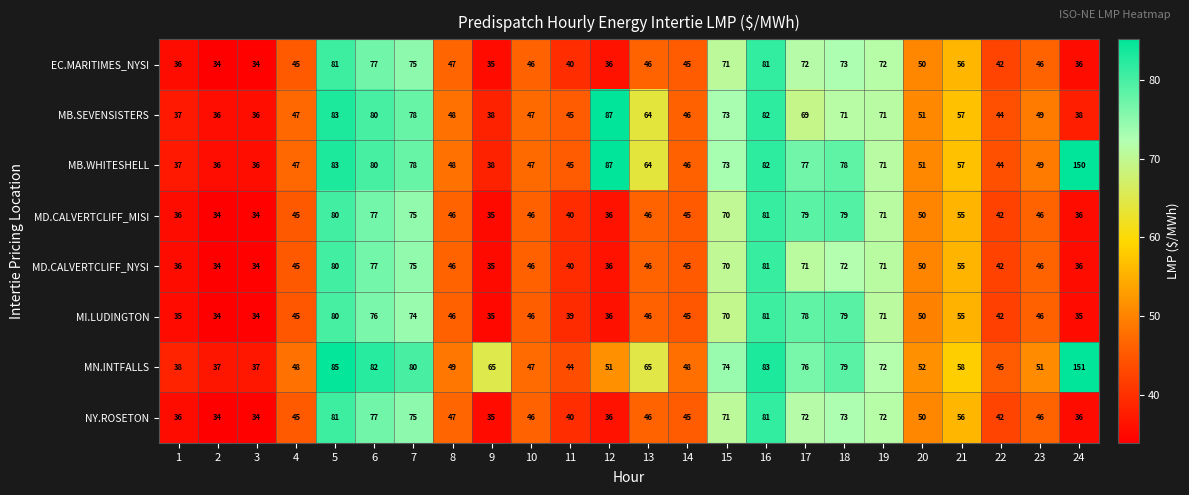

Which series has the largest total across all categories?

MN.INTFALLS